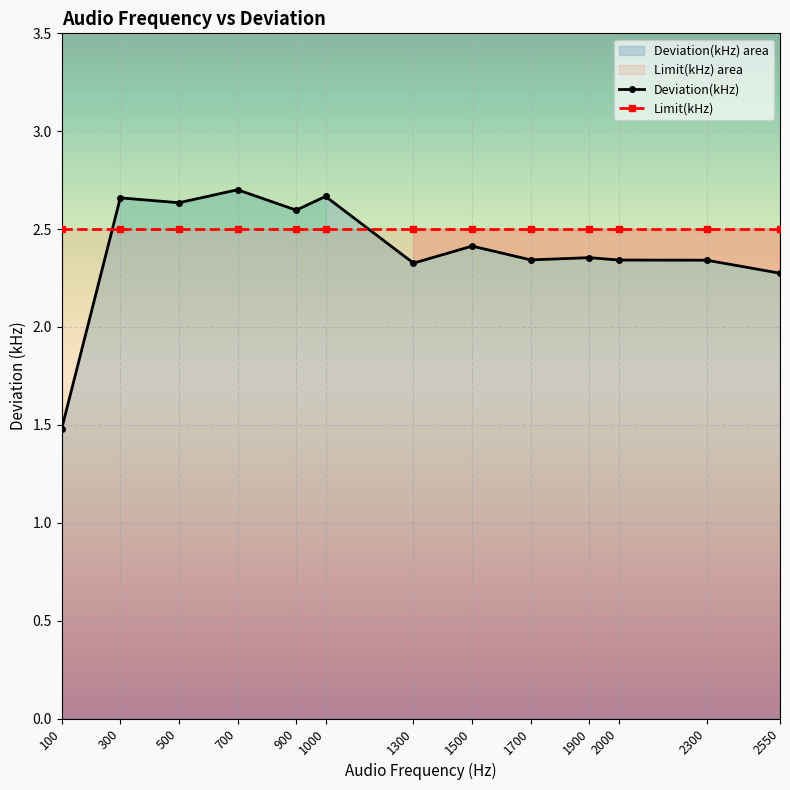

What is the lowest value of the Limit(kHz) series?

2.5